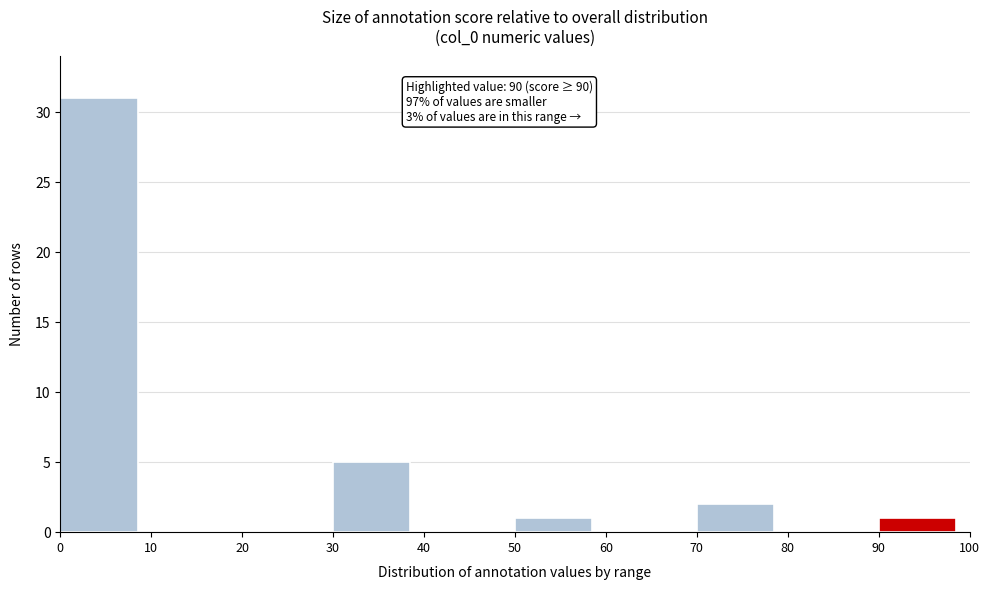

Which range on the x-axis has the tallest bar?

0 to 10